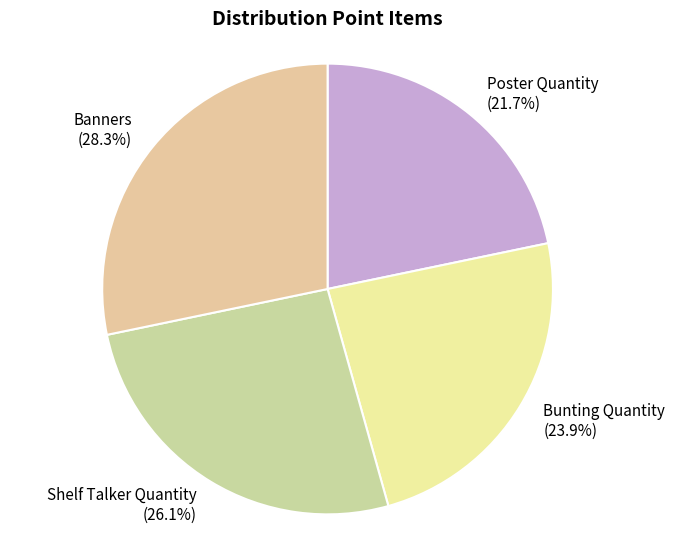

The Shelf Talker Quantity slice represents 26% of the pie. True or false?

True